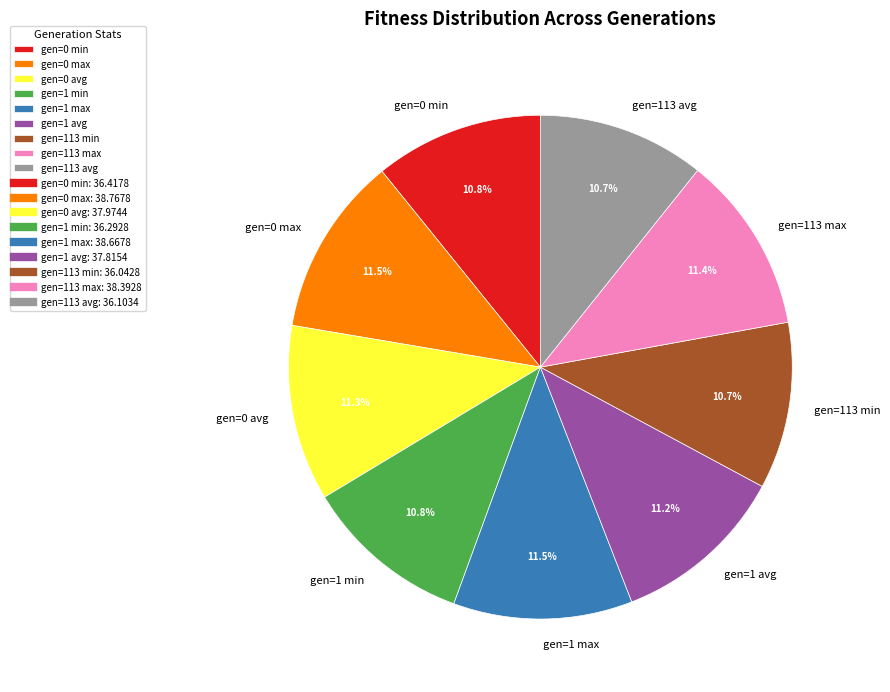

How much of the chart is everything except gen=1 avg?

88.8%